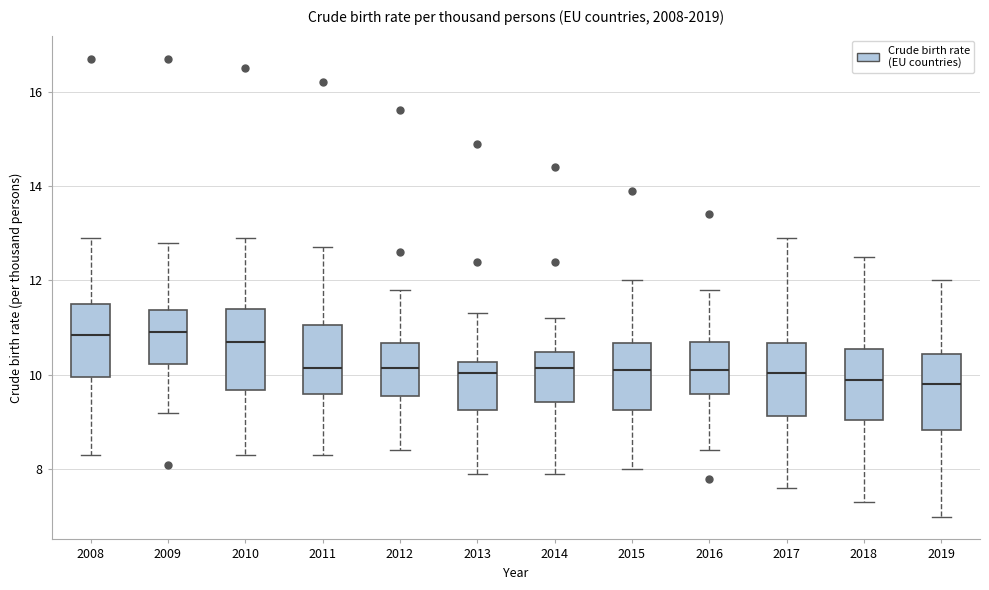

Where is the upper edge of the box at x = 2013 on the y-axis? The values are not printed on the chart, so give them approximately, as read against the axis.

10.2